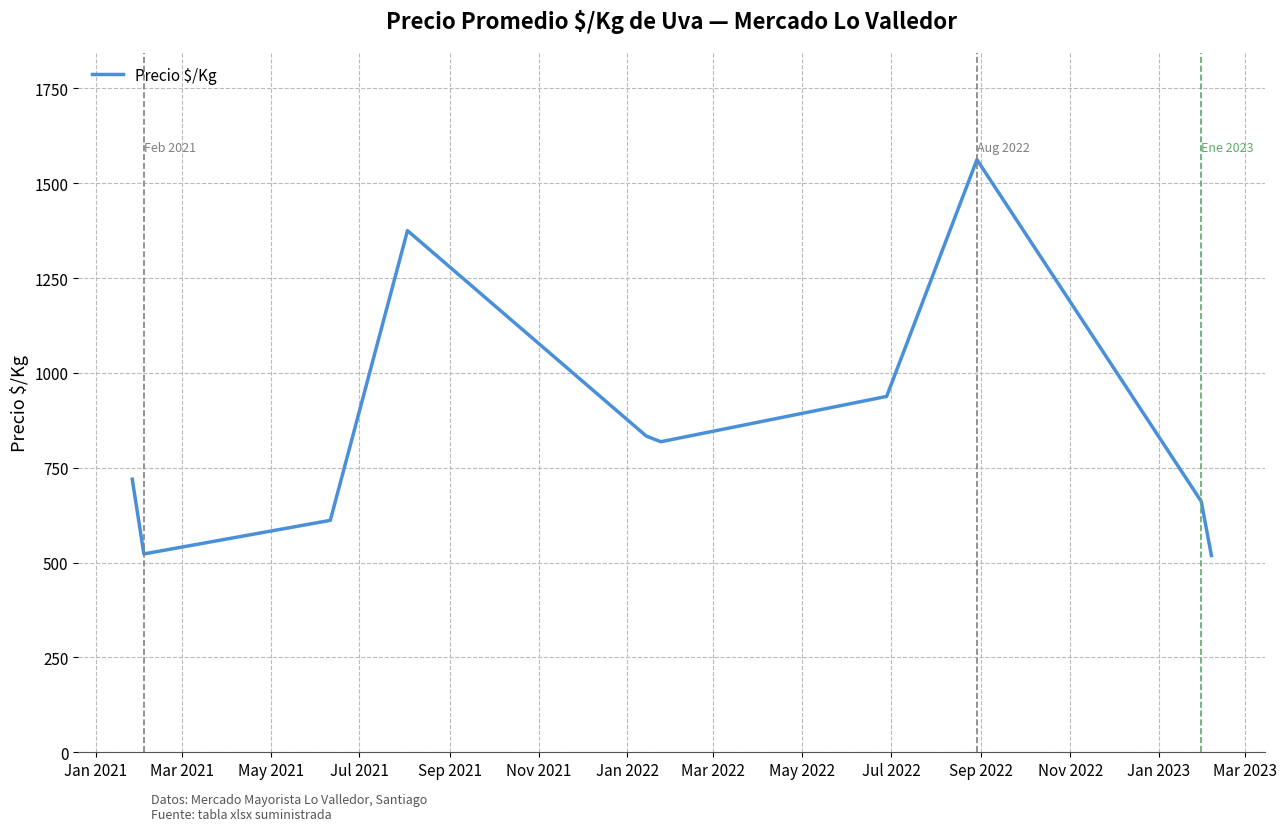

Does the chart display data point markers on the line(s)?

No